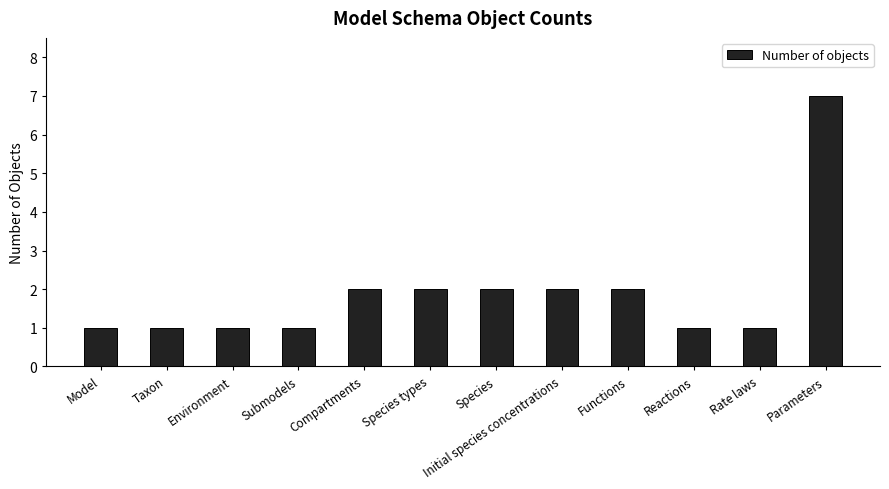

What is the sum of the values at Initial species concentrations and Functions?

4